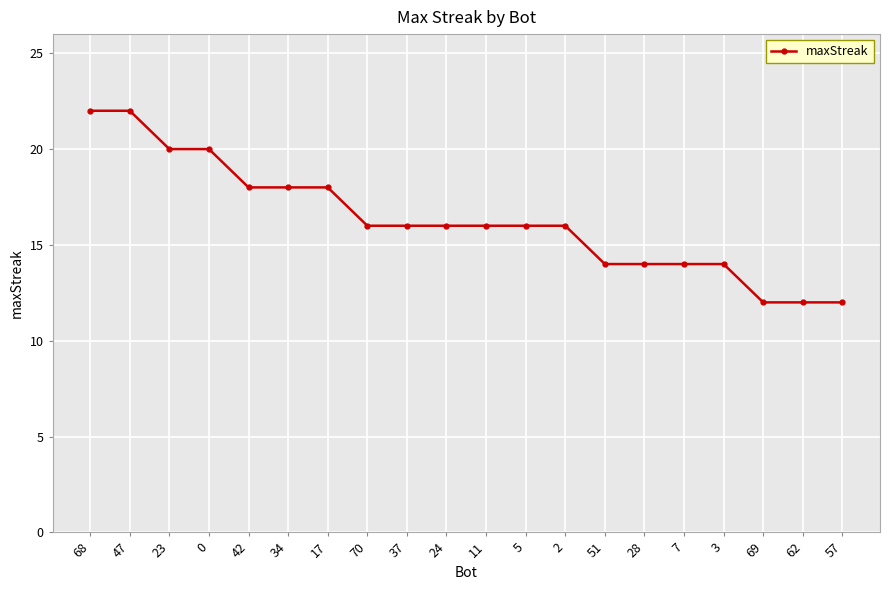

What is the minimum value shown in the chart?

12